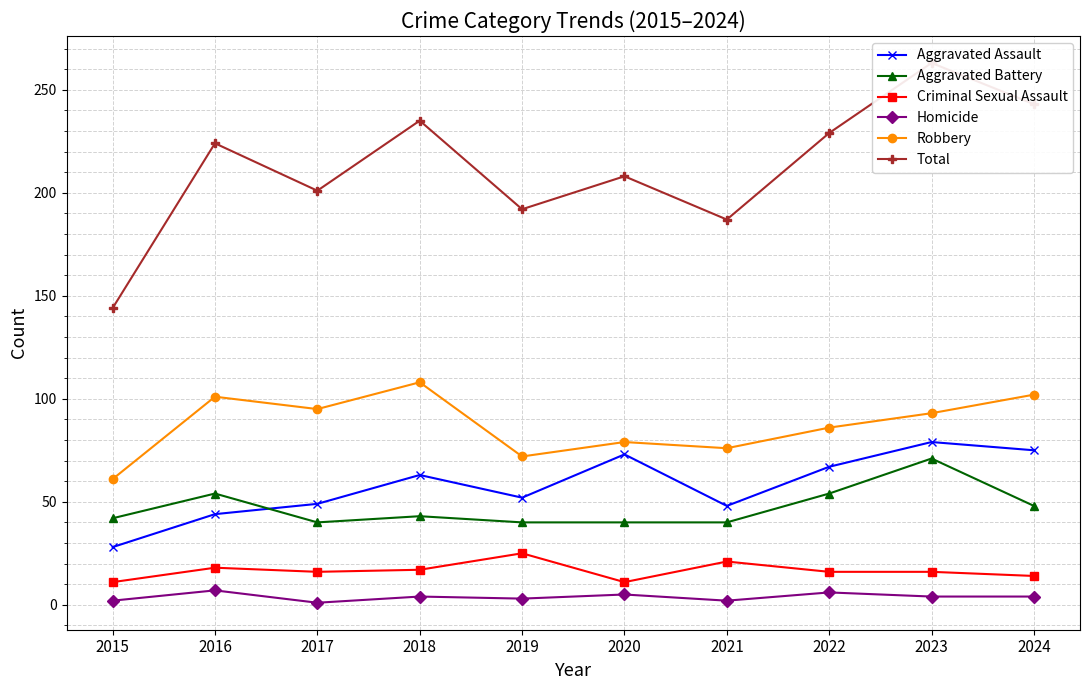

At which label is Homicide closest to 4?

2018